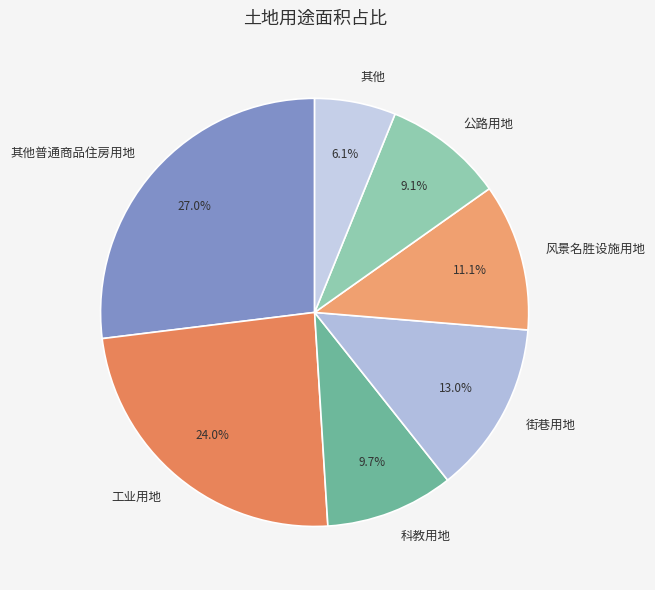

To the nearest percent, what portion does 科教用地 represent?

10%